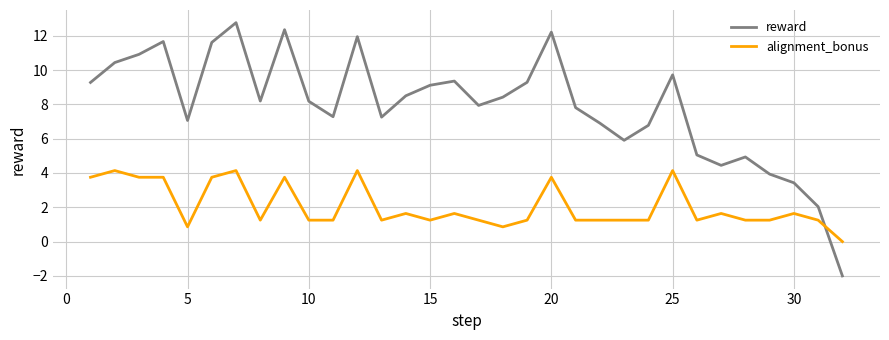

True or false: reward and alignment_bonus cross at least once.

True